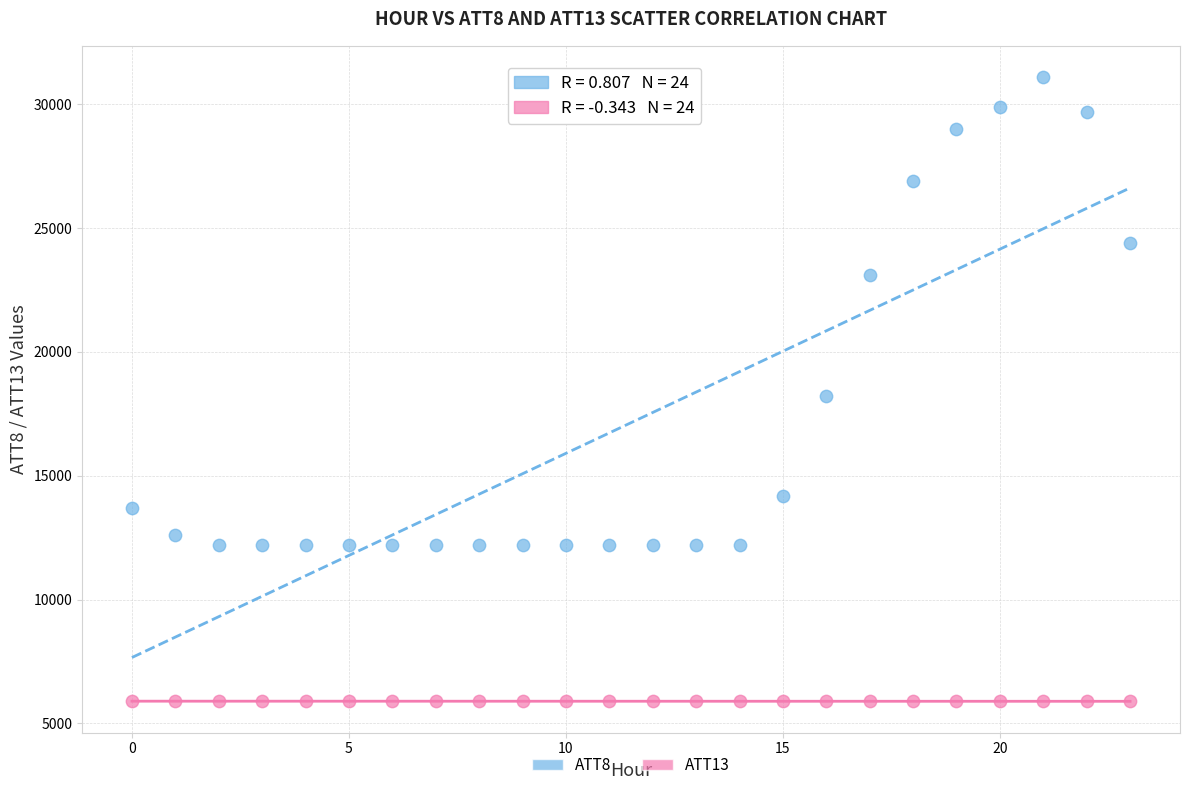

Which series has the largest Y range (max minus min)?

ATT8